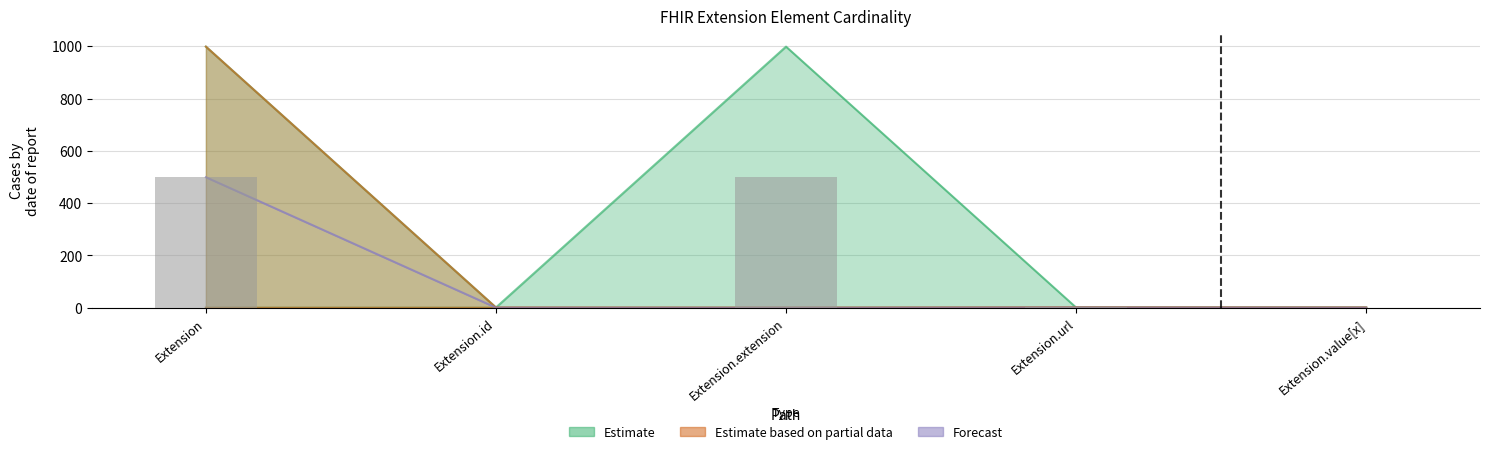

Count the number of data series in this chart.

4